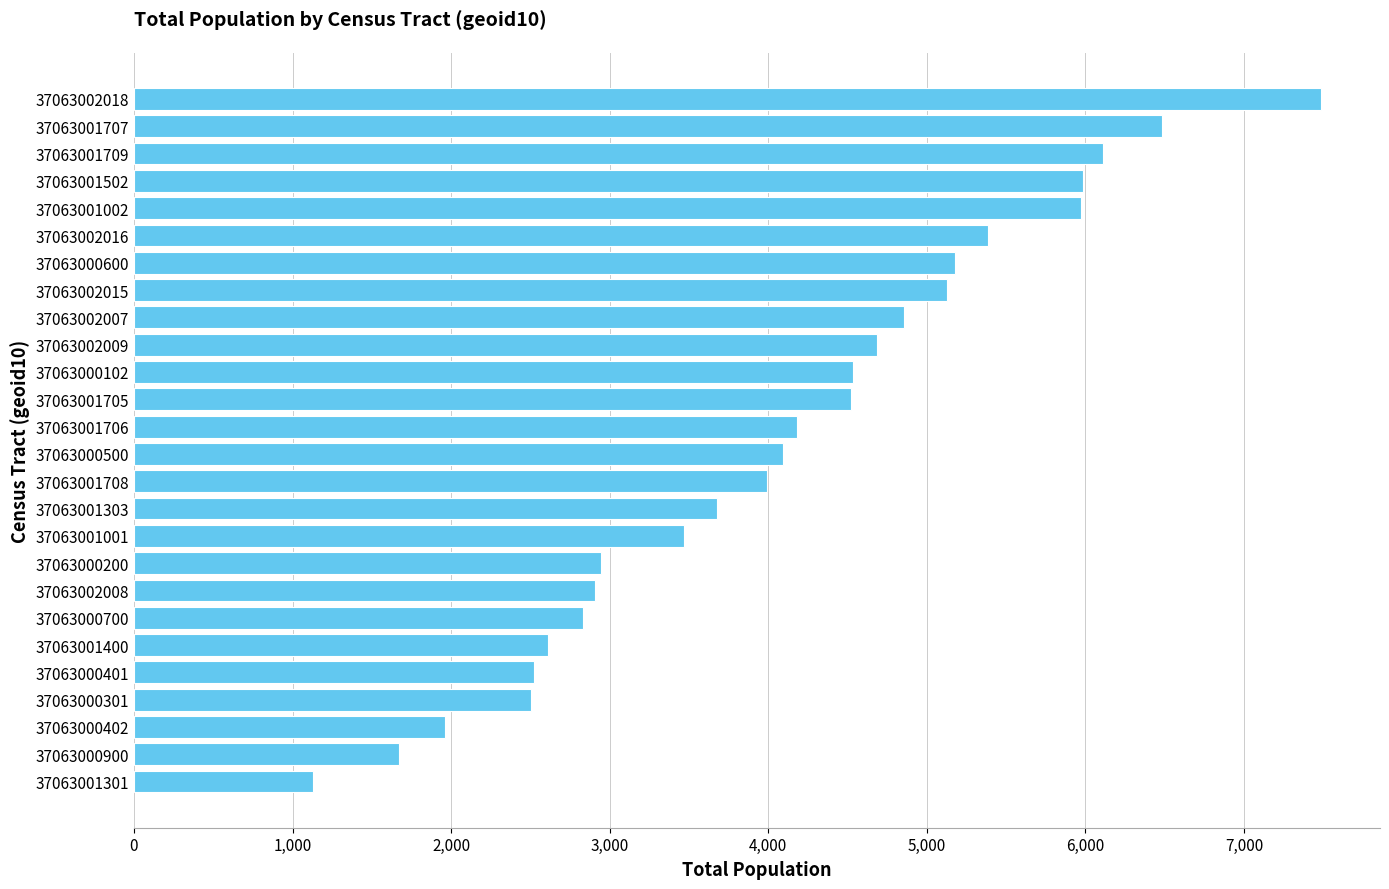

Approximately how many times larger is the value at 37063001002 compared to 37063000200?

2.0